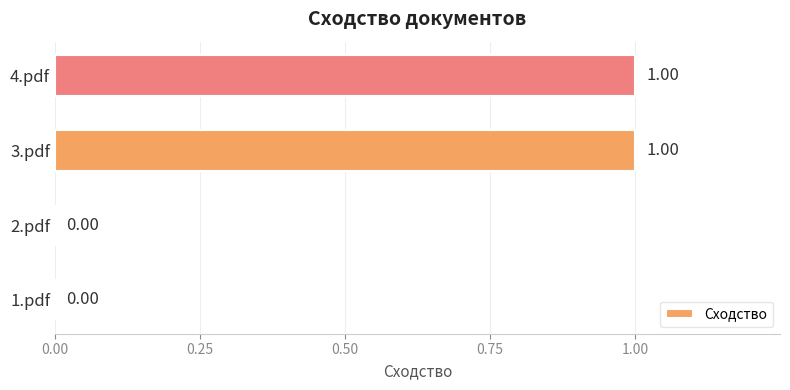

What is the change in value from 1.pdf to 3.pdf?

+1